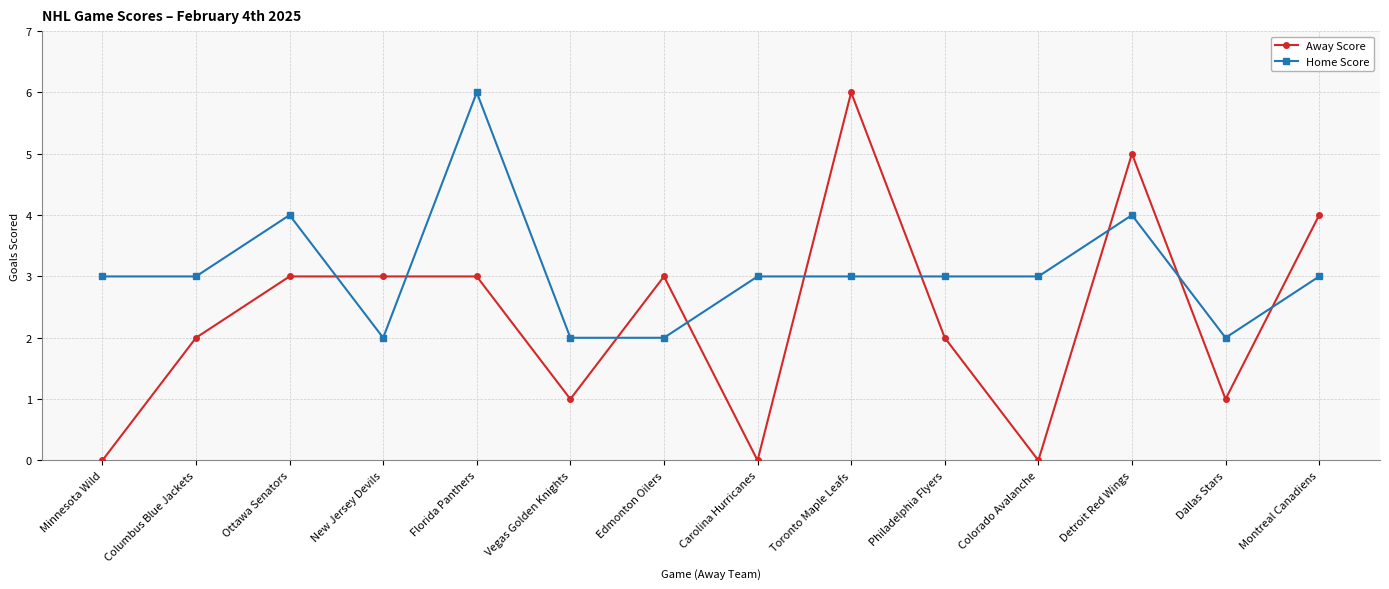

What is the label of the 2nd point from the left?

Columbus Blue Jackets